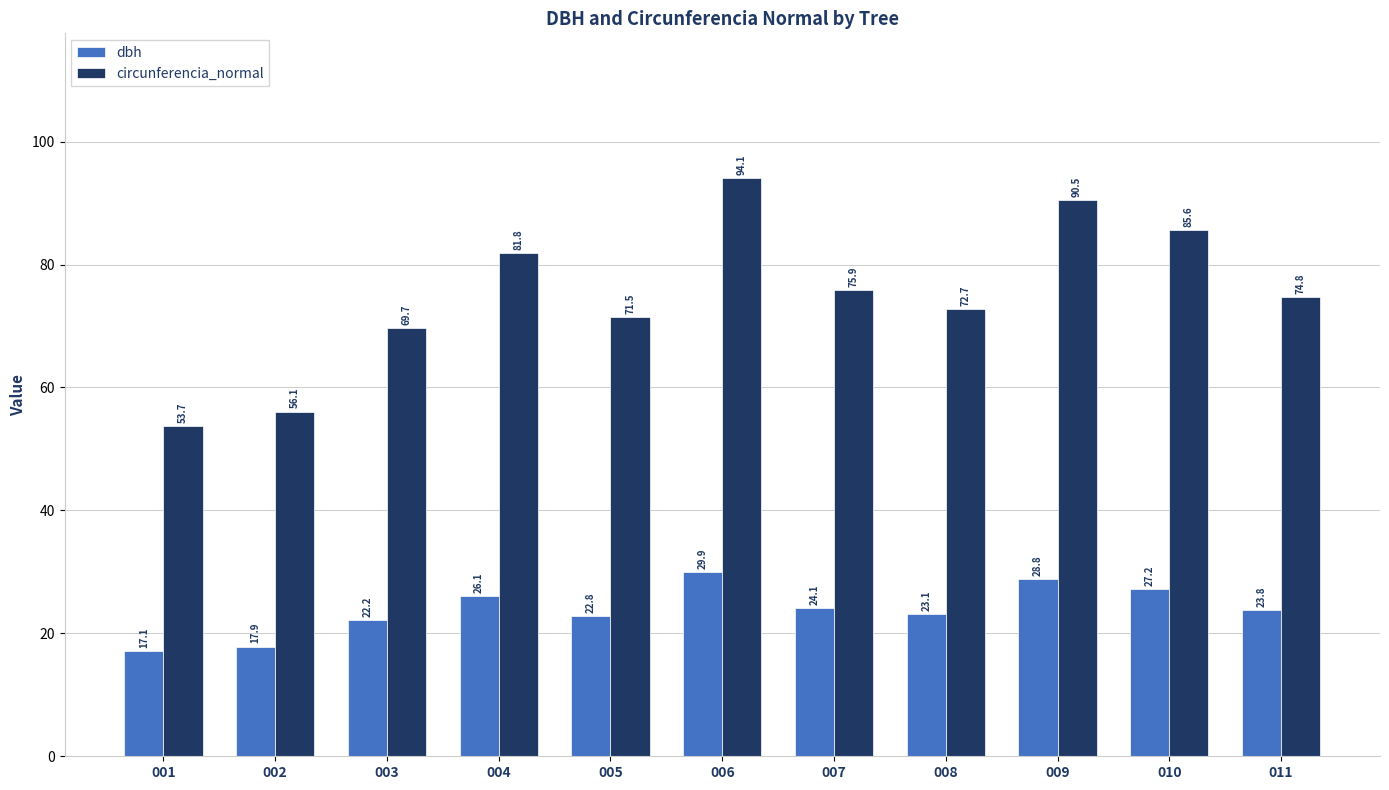

What is the maximum value shown in the chart?

94.1